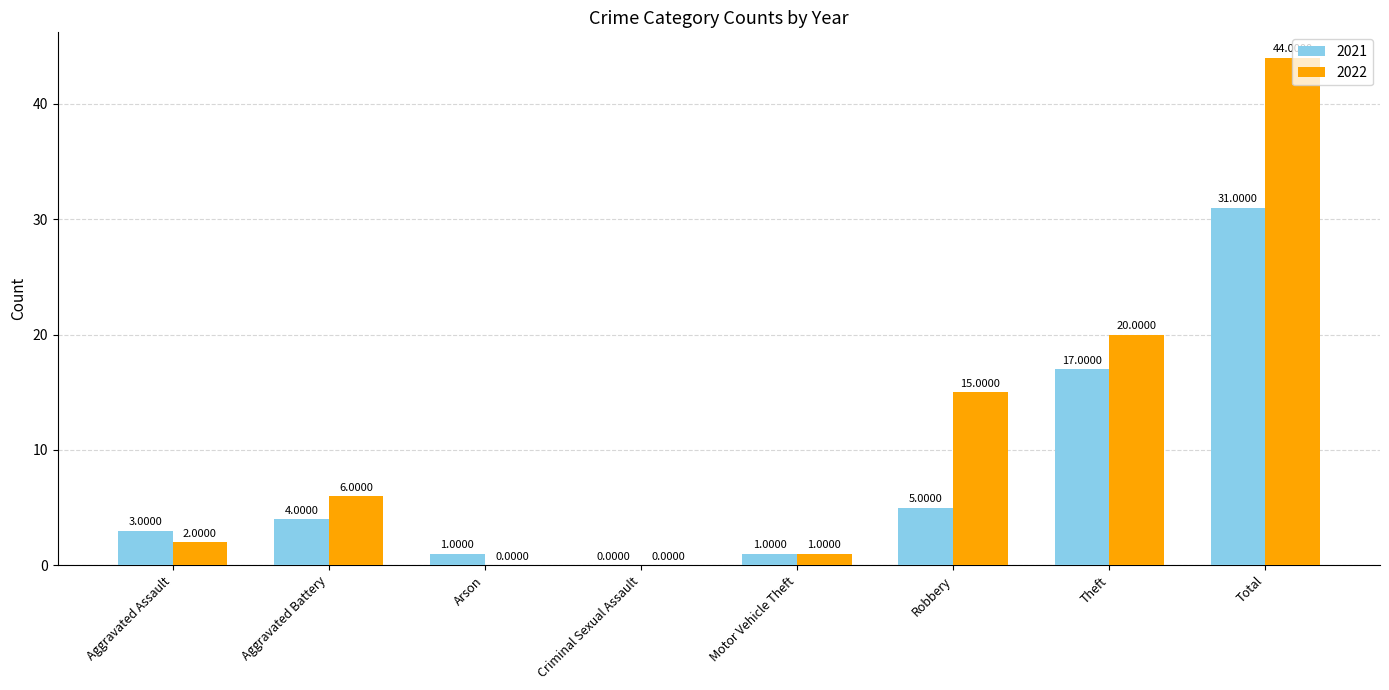

Are the bars horizontal?

No